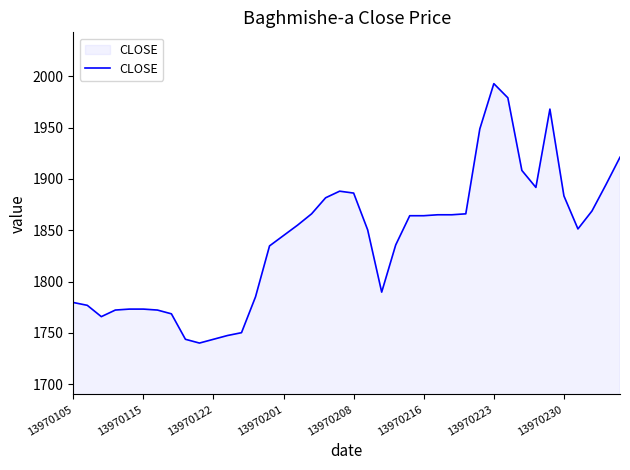

What is the minimum value shown in the chart?

1740.0